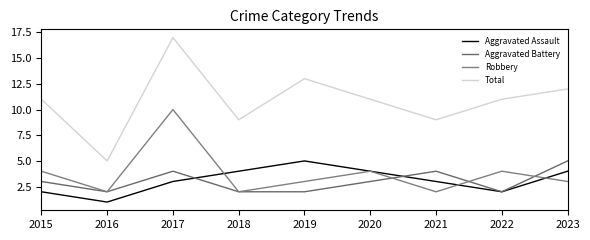

How many lines are shown in the chart?

4